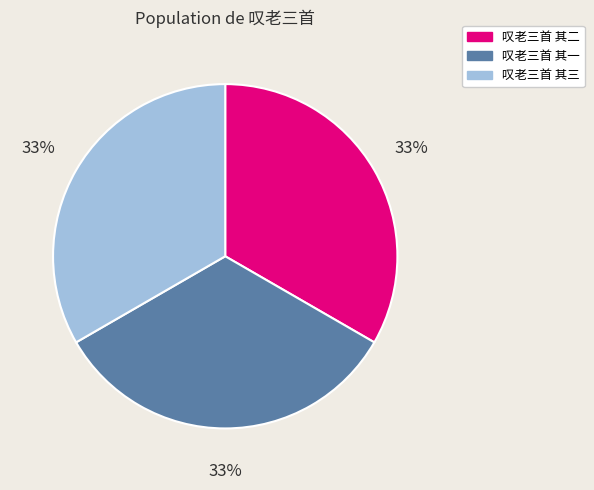

Is it true that 叹老三首 其一 is 23% of the pie?

False